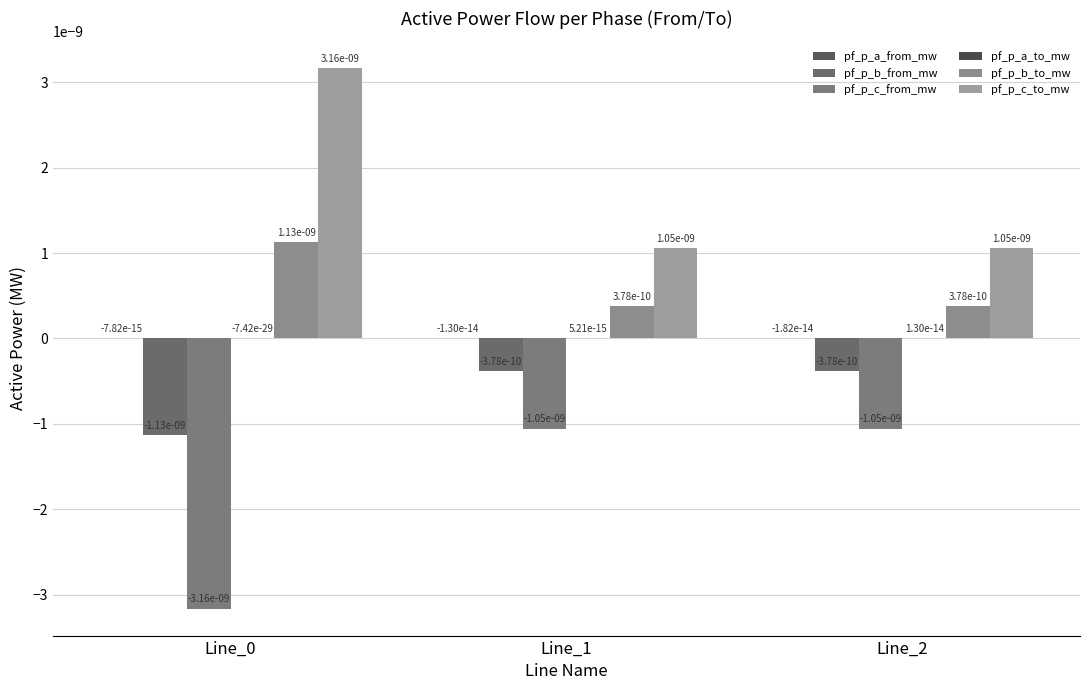

How many groups of bars are there?

3